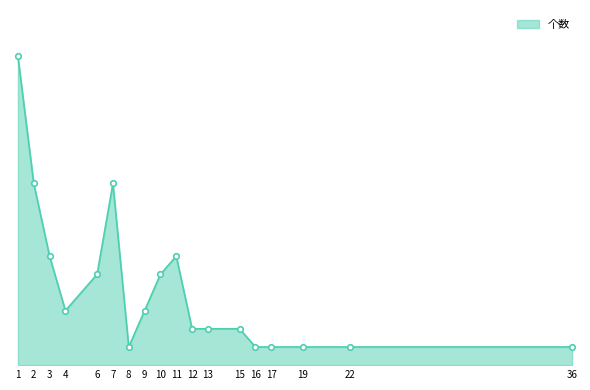

How many interior local valleys (lower than both neighbors) does the data have?

2